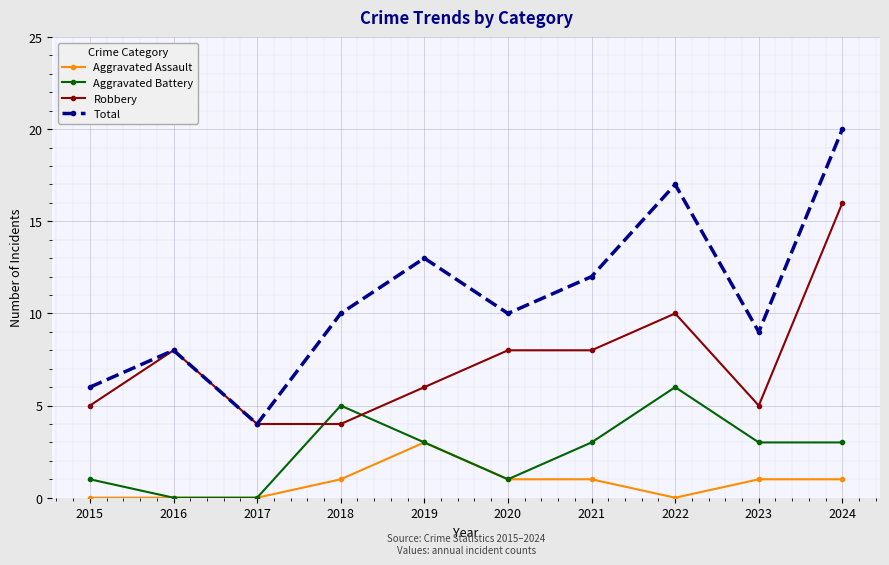

Is it true that Aggravated Assault equals 2 at 2019?

False